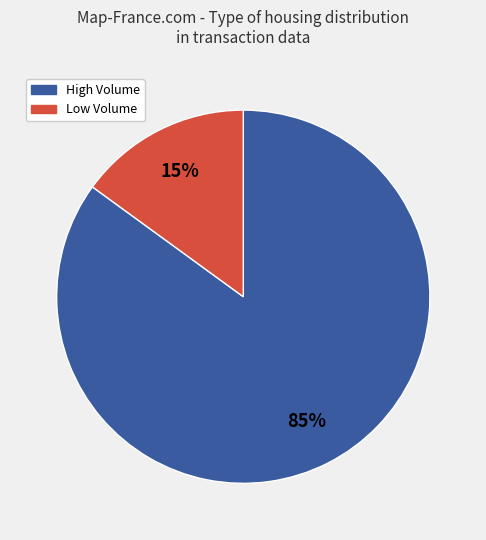

To the nearest percent, what is the difference between the largest and smallest slice percentages?

70%